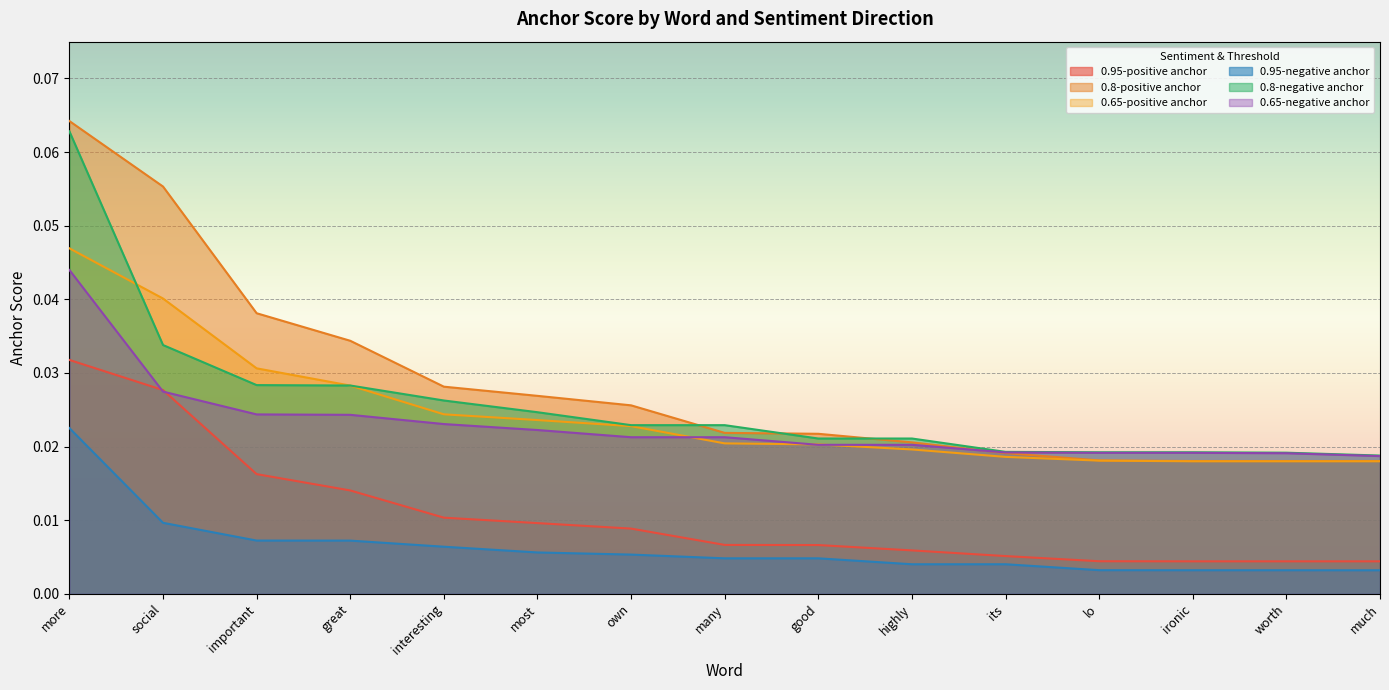

True or false: 0.65-negative anchor and 0.95-negative anchor cross at least once.

False